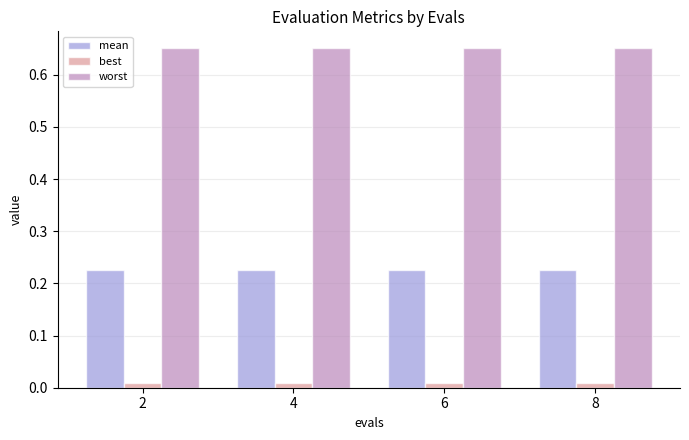

Which series has the largest total across all categories?

worst